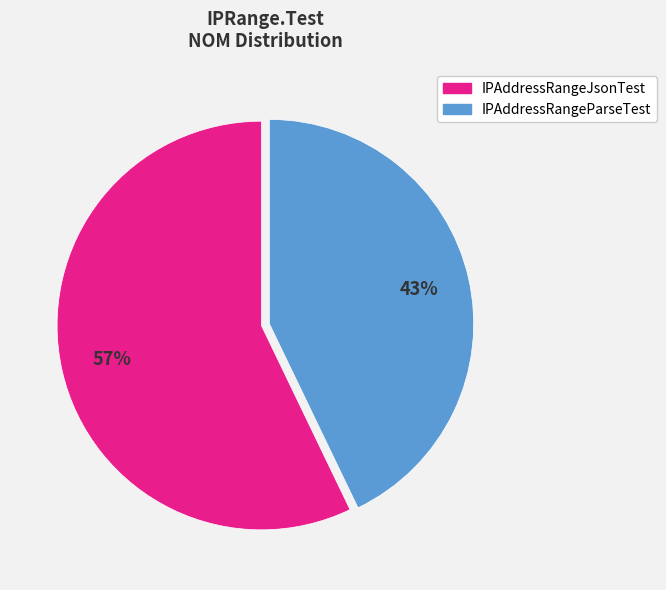

Which category accounts for the majority?

IPAddressRangeJsonTest